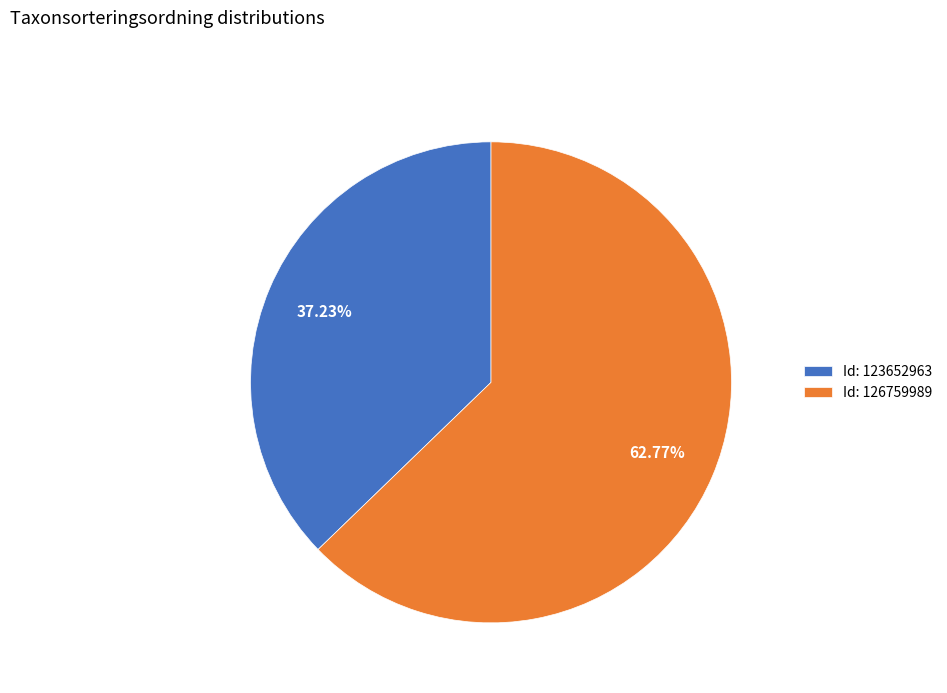

Count the number of slices in the pie.

2